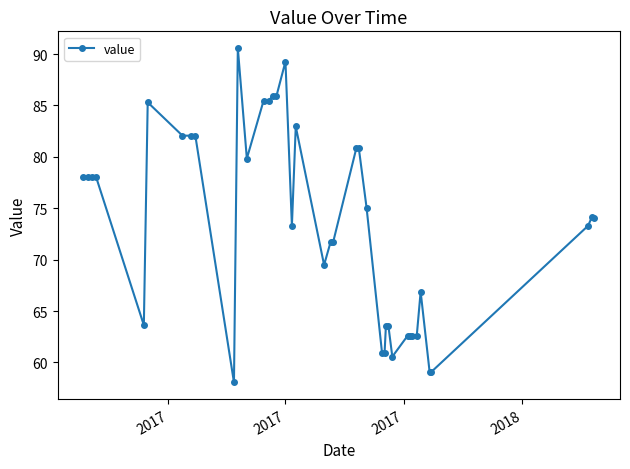

What is the value of the 9th point from the left?

82.1